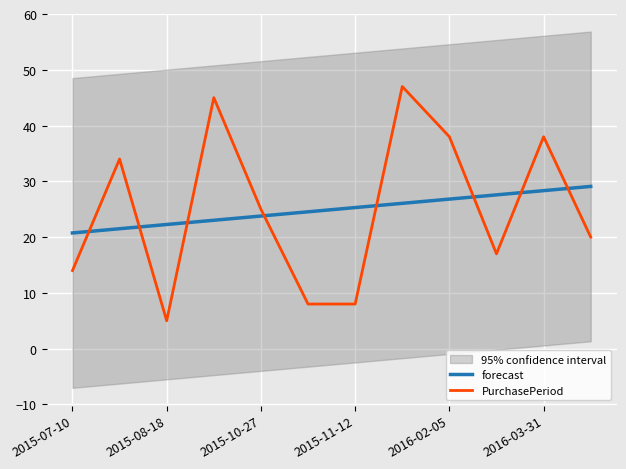

The forecast series shows 49.1 at 11. True or false?

False